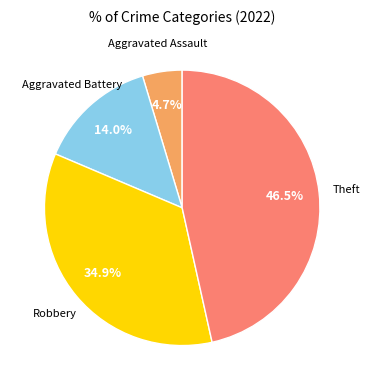

Is there a majority slice in this chart?

No